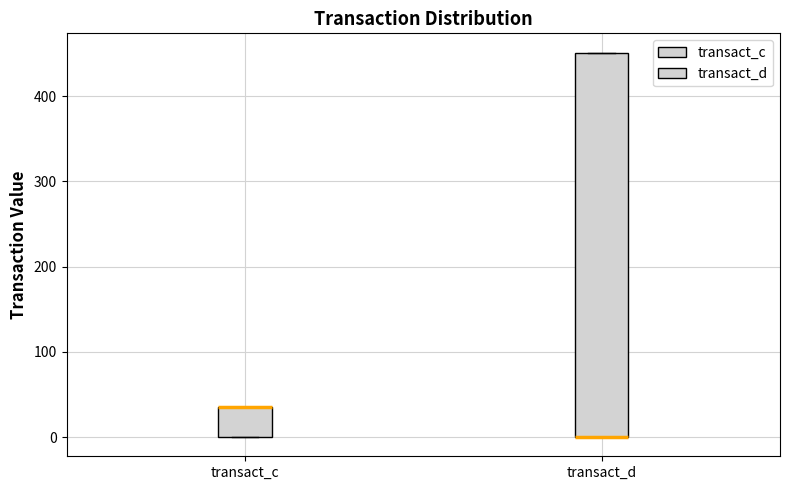

Reading left to right, read every box against the y-axis: the position of its median line, the range the box covers, and the ends of its whiskers. The values are not printed on the chart, so give them approximately, as read against the axis.

transact_c: median 40 (drawn on the box's upper edge), box 0 to 40, whiskers 0 to 40
transact_d: median 0 (drawn on the box's lower edge), box 0 to 450, whiskers 0 to 450